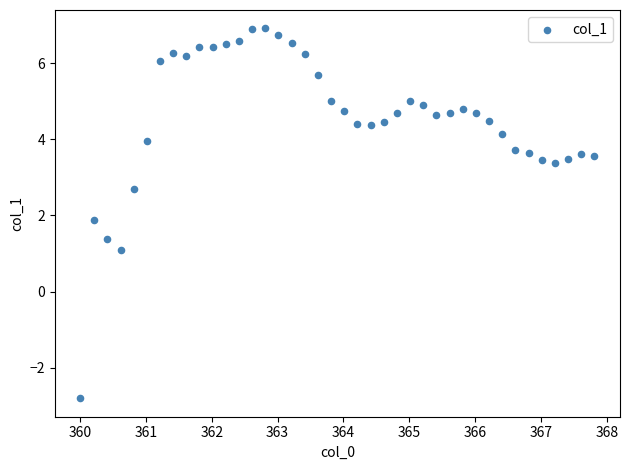

What Y value in the scatter plot is closest to 2?

1.9